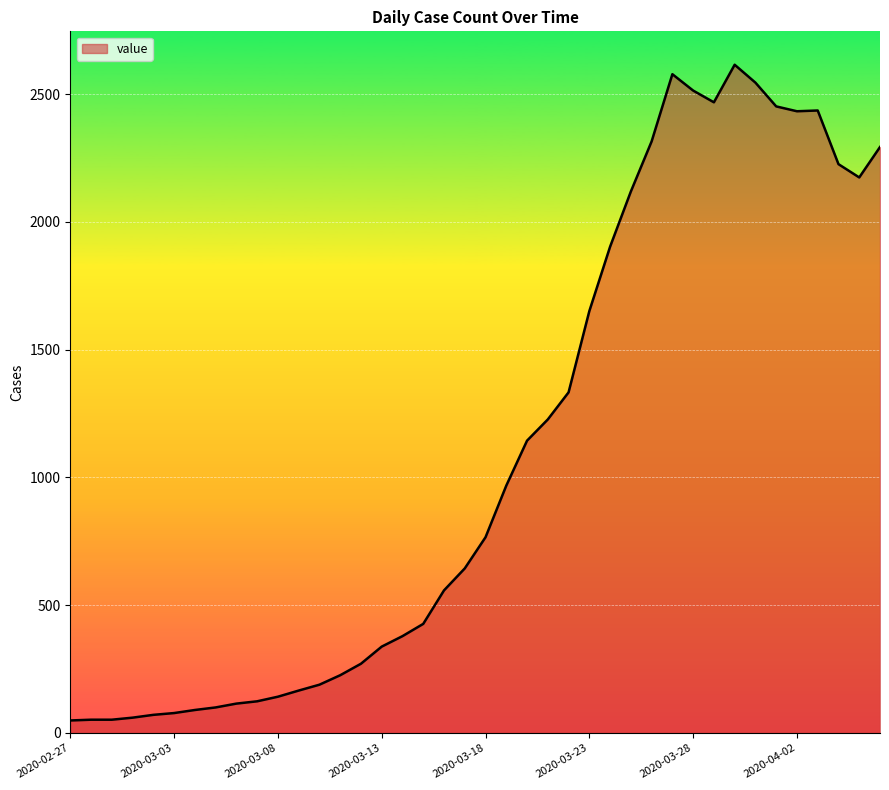

What is the average value?

1107